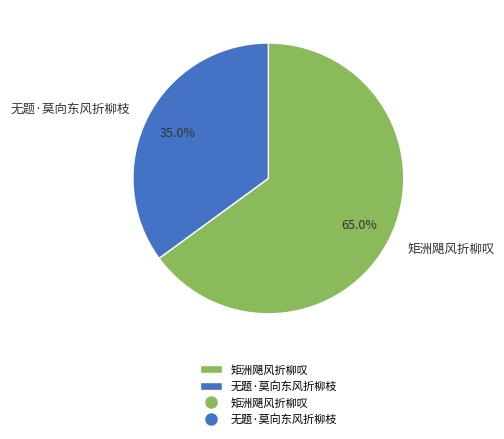

Is the sum of 矩洲飓风折柳叹 and 无题·莫向东风折柳枝 greater than half?

Yes